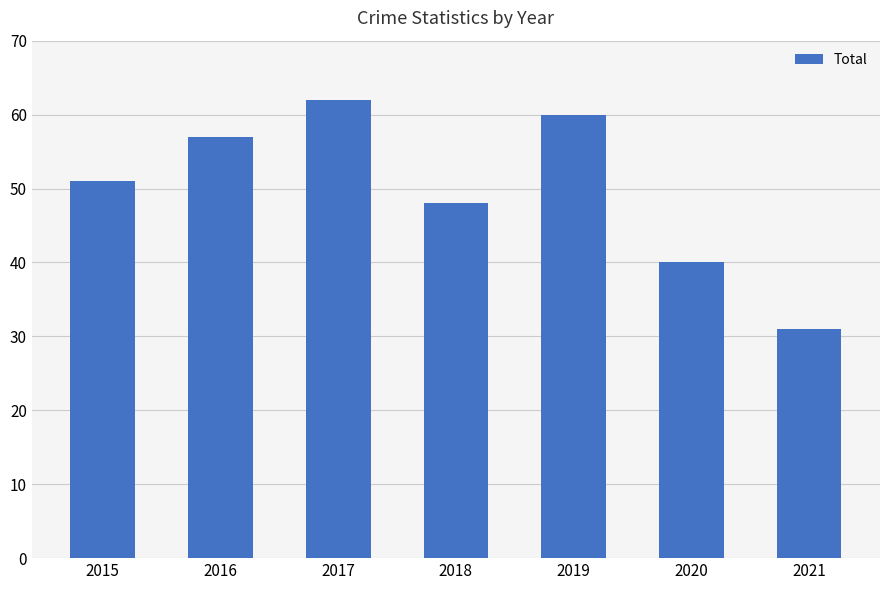

Which label corresponds to the smallest value in the chart?

2021